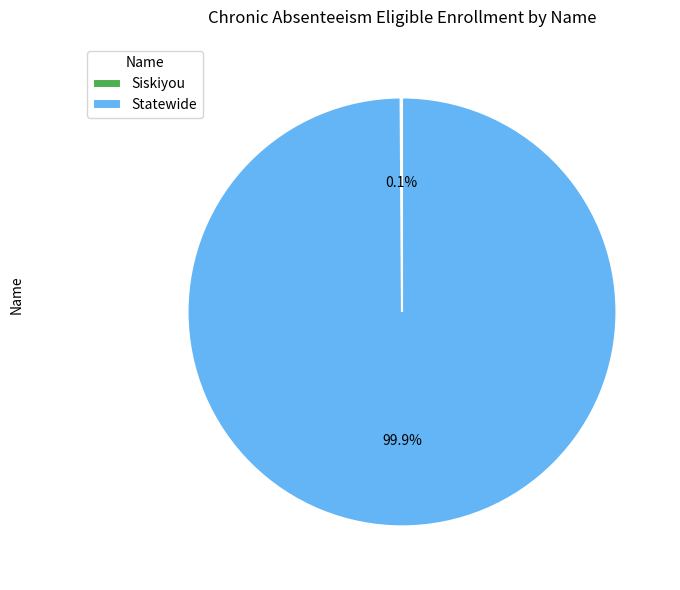

Which slice represents more than half of the pie?

Statewide